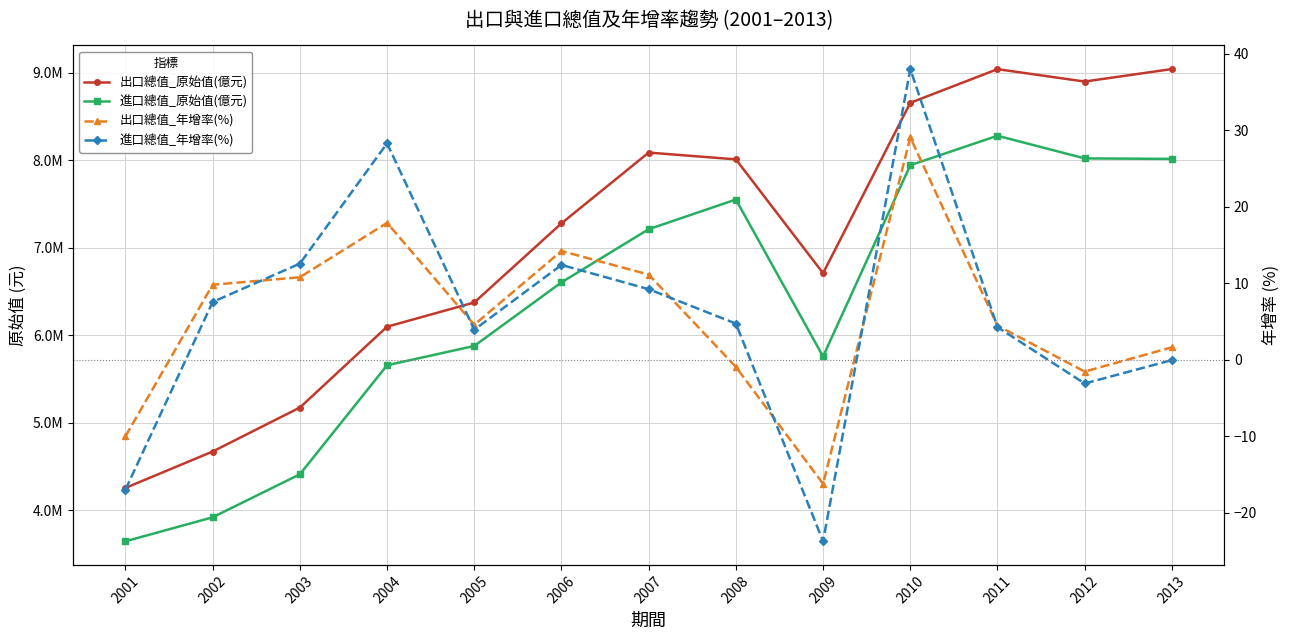

What is the spread (max minus min) of values at 2012?

8899968.1